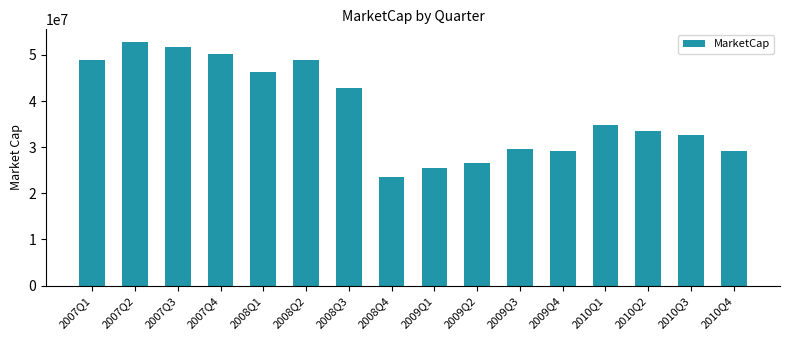

Is it true that the value at 2009Q1 is 25473660.0?

True